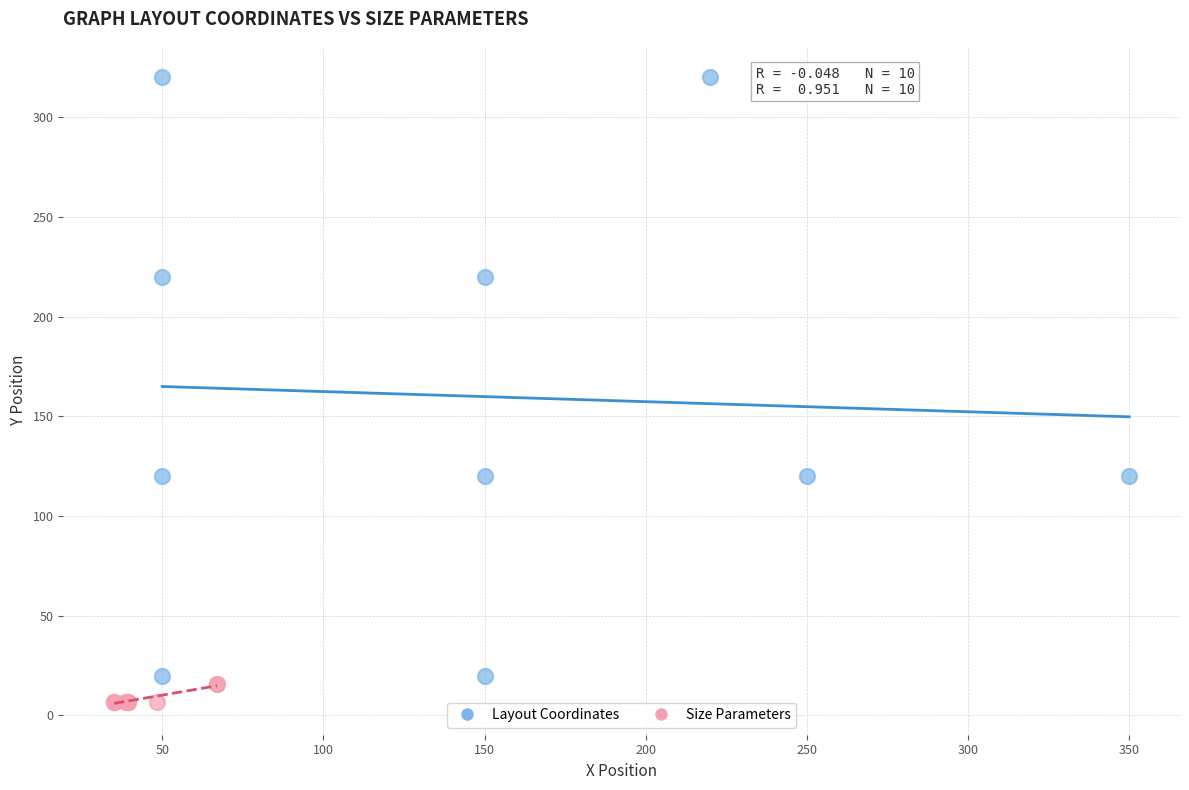

What are all the series names shown in the legend?

Layout Coordinates, Size Parameters